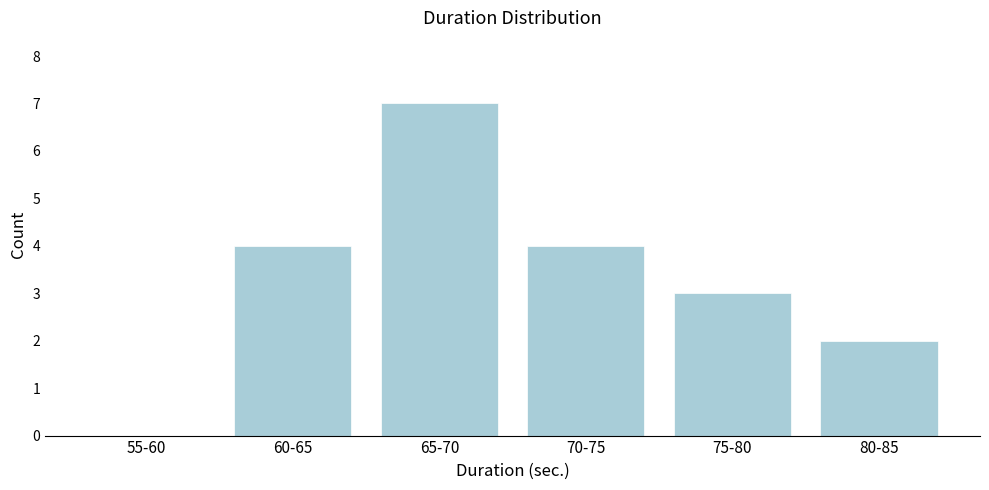

Reading right to left, transcribe all the data shown in this chart.

80-85=2	75-80=3	70-75=4	65-70=7	60-65=4	55-60=0